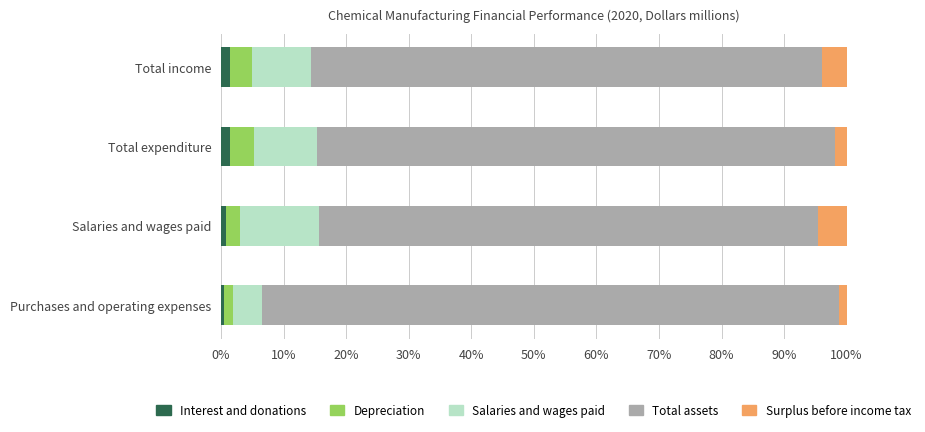

What is the average value of the Interest and donations series?

1.0